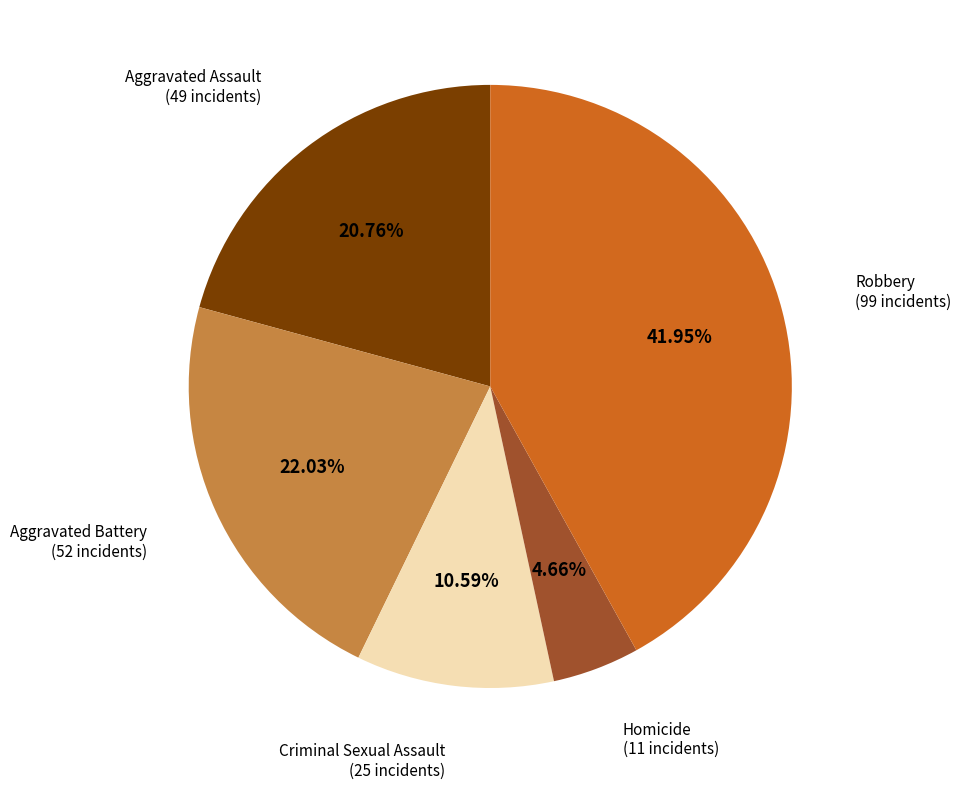

Count the number of slices in the pie.

5